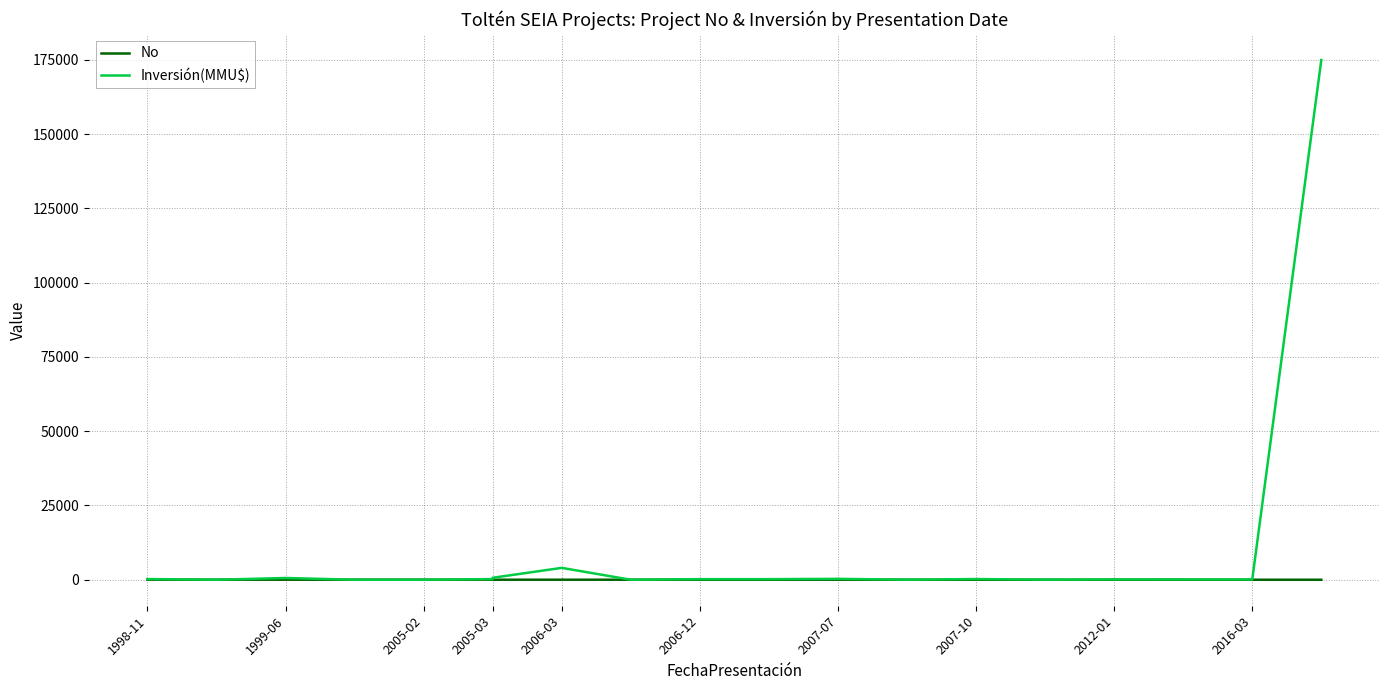

Rank the series by their average value, from highest to lowest.

Inversión(MMU$), No